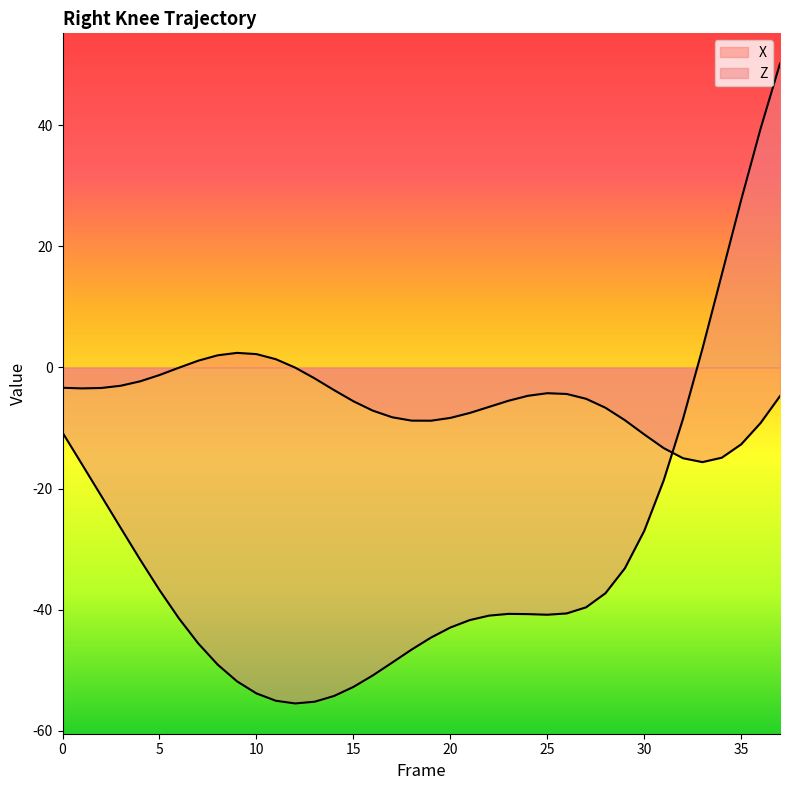

The value of Z at 37 is 50.2. True or false?

True